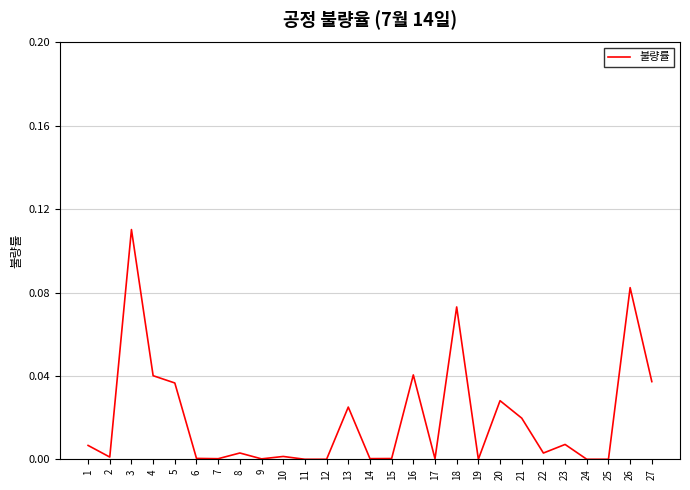

True or false: the data has more than 2 interior local peaks.

True